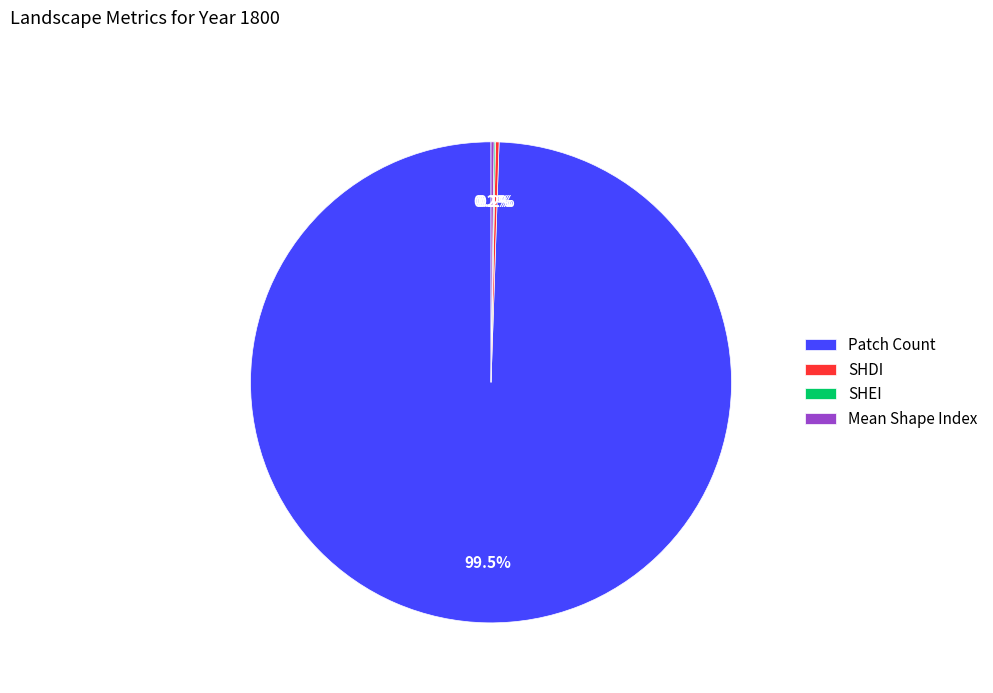

To the nearest percent, what is the average slice percentage?

25%